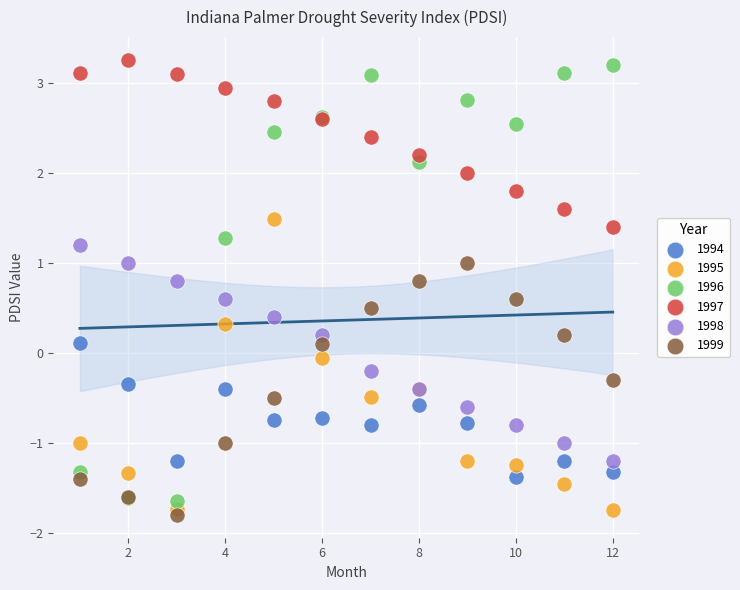

Which series reaches the maximum Y coordinate?

1997